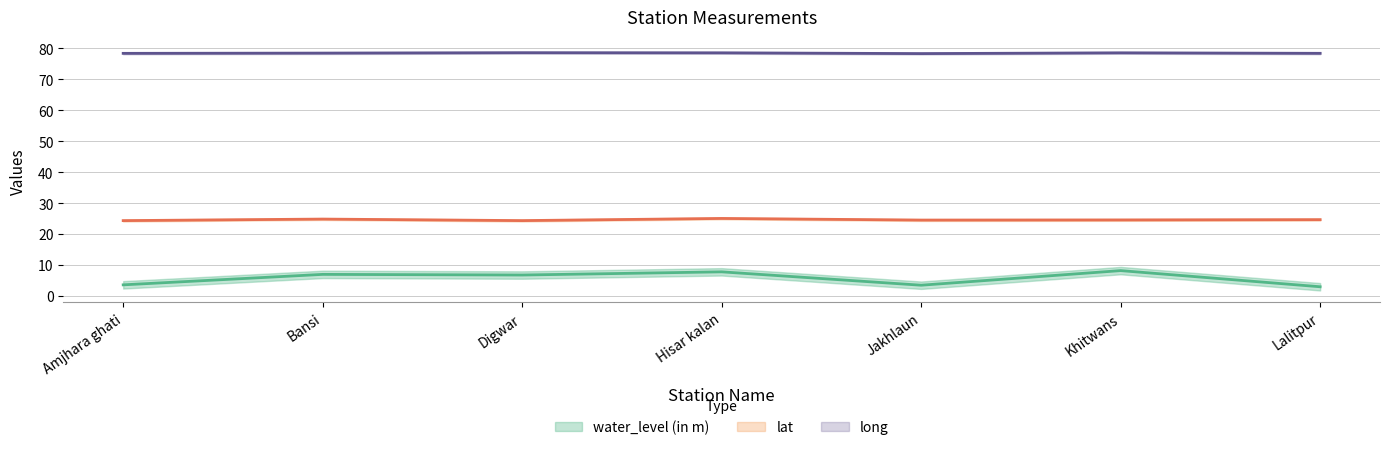

How many lines are shown in the chart?

3